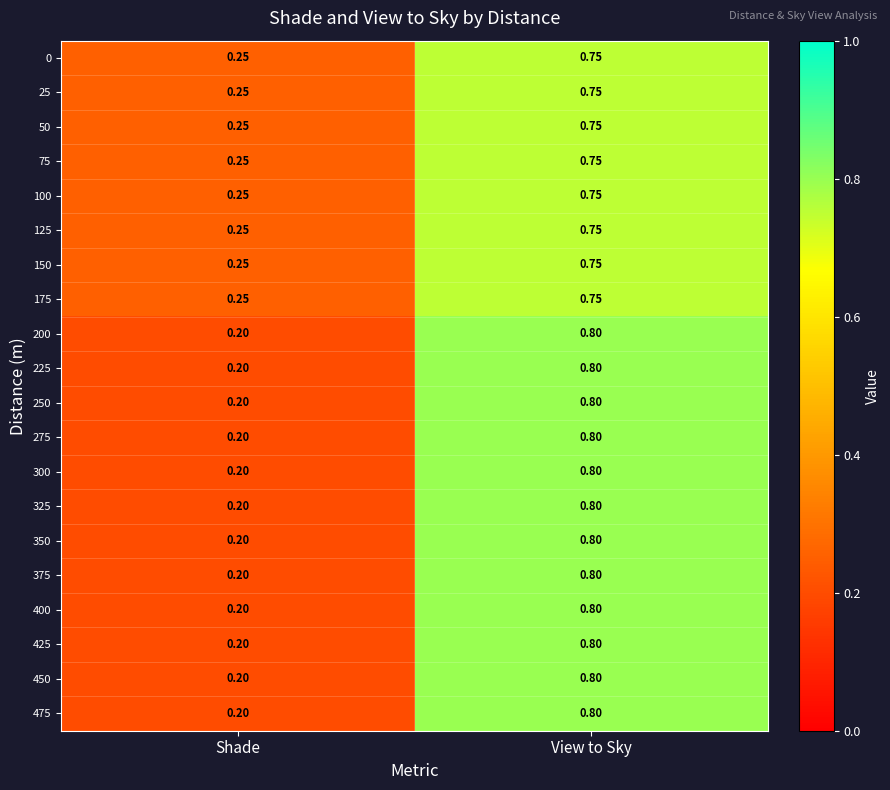

Rank the categories by 450 value from highest to lowest.

View to Sky, Shade